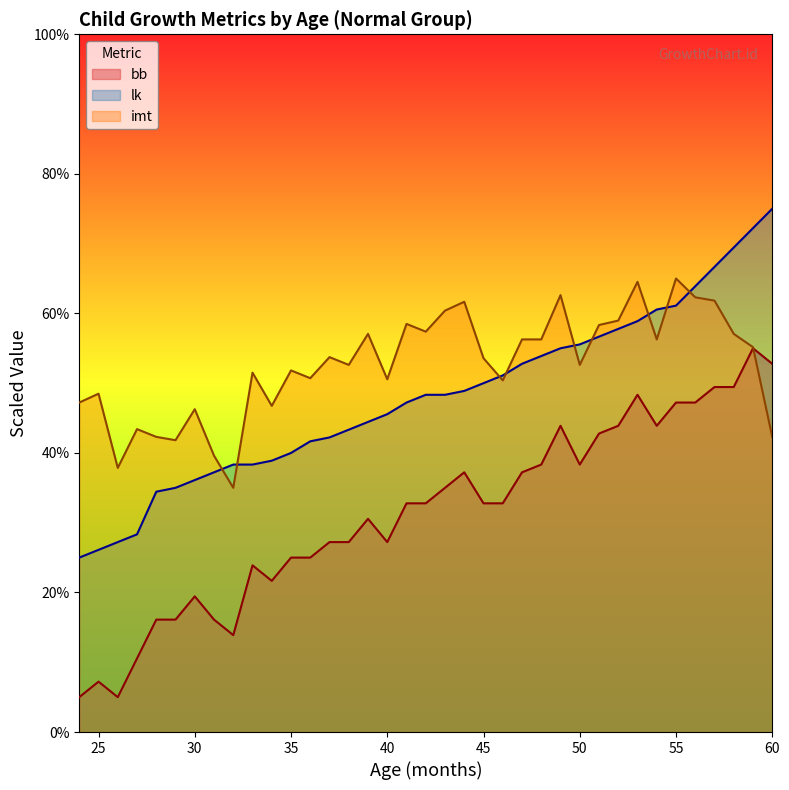

At which category is the sum across all series the highest?

59